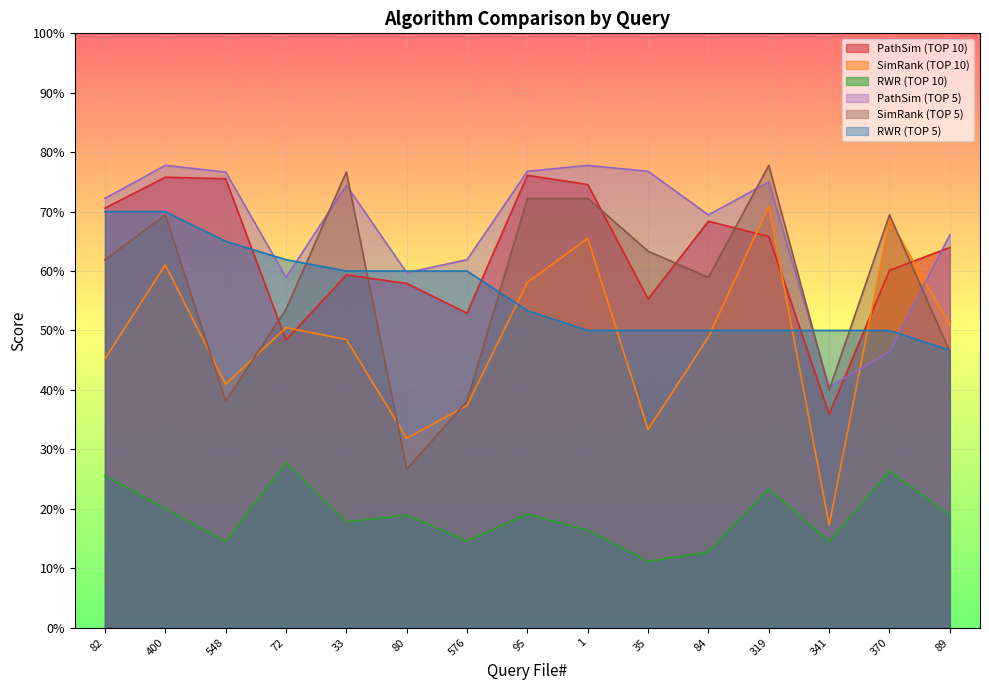

At which category does the chart reach its minimum across all series?

35